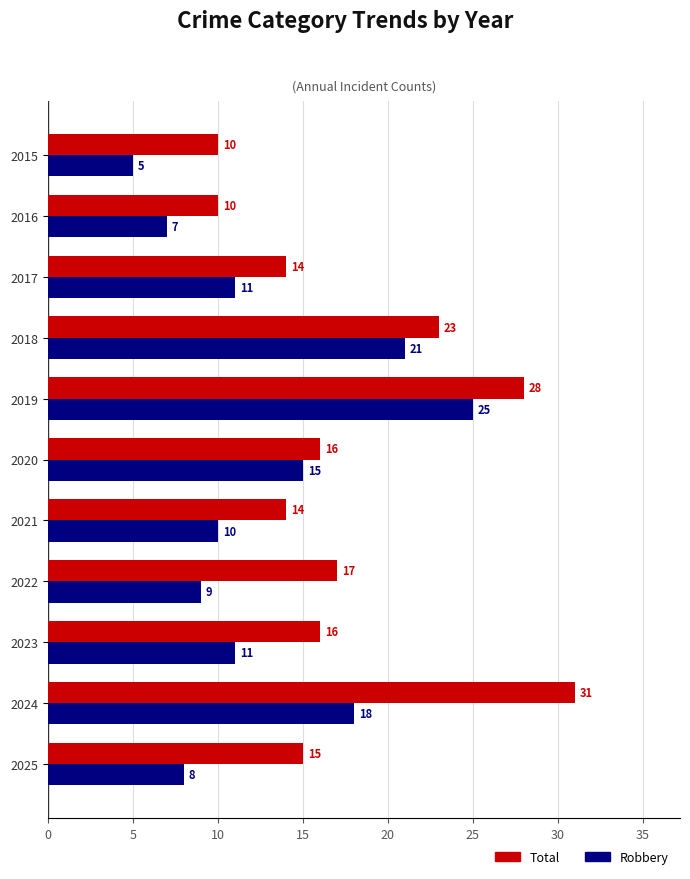

Which category has the highest value across all series?

2024